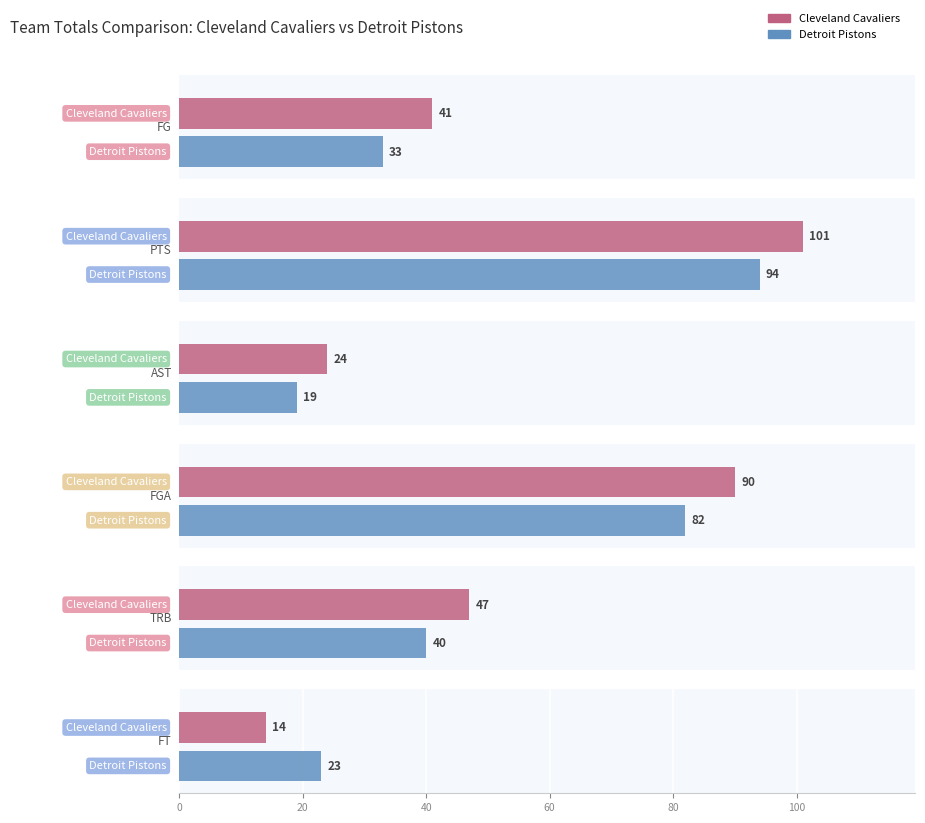

Where is PTS nearest to the value 97?

Detroit Pistons